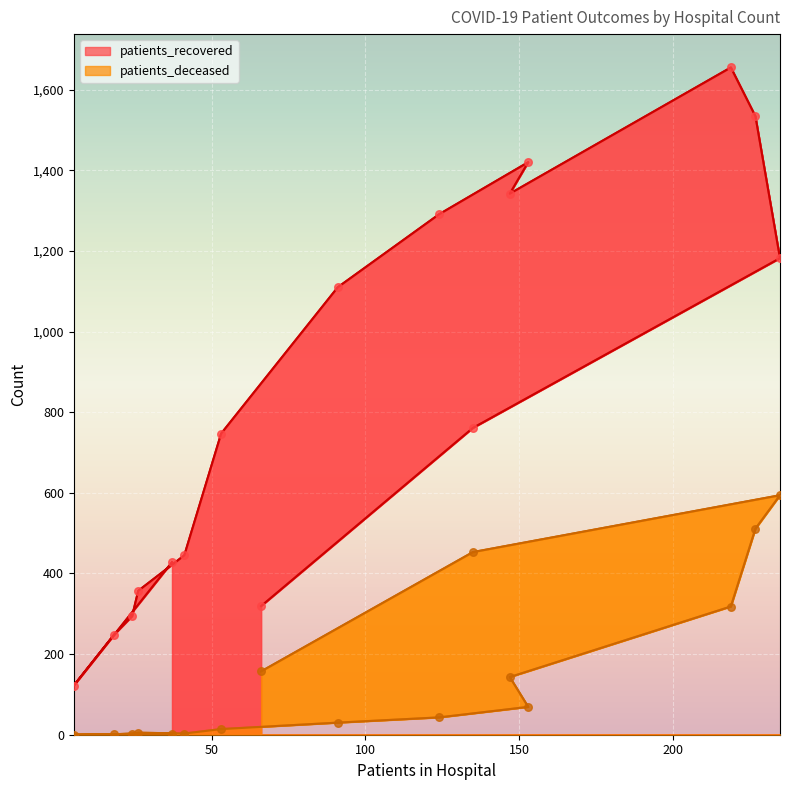

What are all the series names shown in the legend?

patients_recovered, patients_deceased